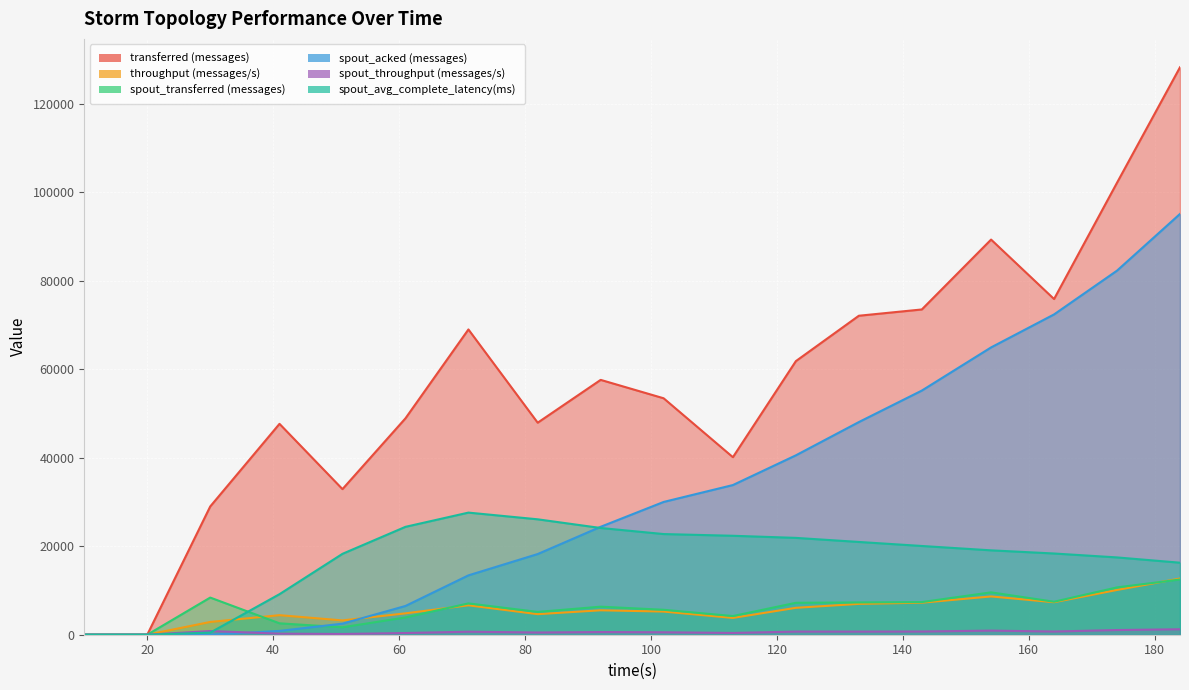

Is the value of transferred (messages) at 143 greater than the value of spout_avg_complete_latency(ms) at 133?

Yes